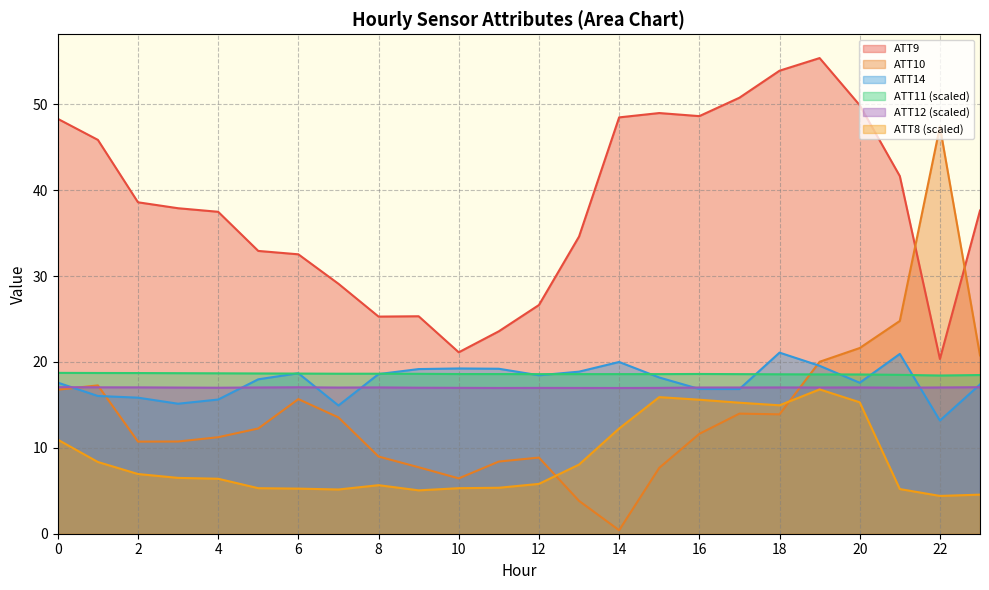

Rank the series by their maximum value, from lowest to highest.

ATT8, ATT12, ATT11, ATT14, ATT10, ATT9